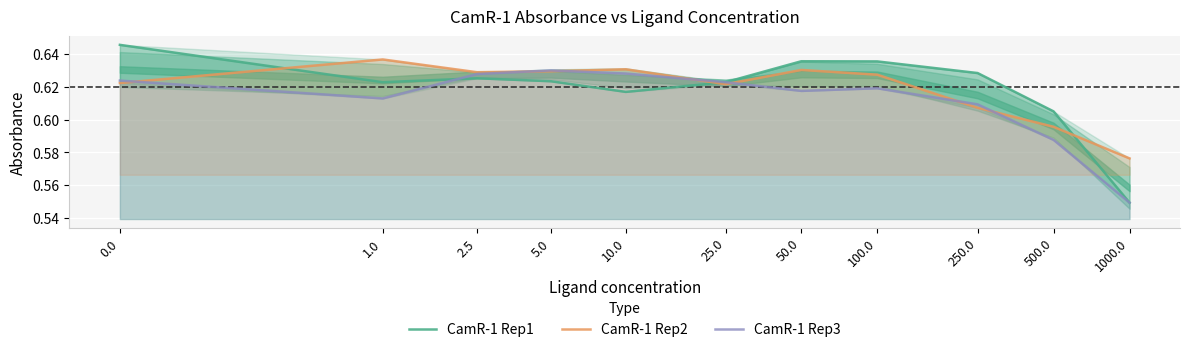

Which category has the lowest value in the CamR-1 Rep1 series?

1000.0